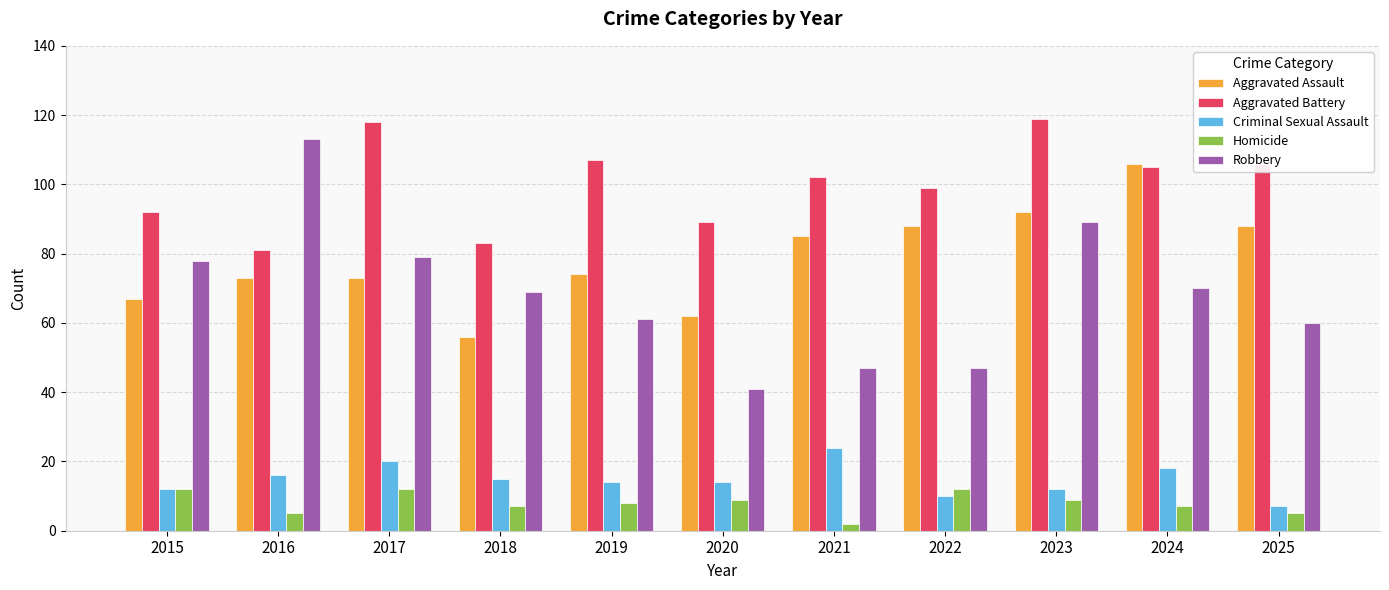

Reading left to right, extract all data points from this chart.

Aggravated Assault: 67	73	73	56	74	62	85	88	92	106	88
Aggravated Battery: 92	81	118	83	107	89	102	99	119	105	106
Criminal Sexual Assault: 12	16	20	15	14	14	24	10	12	18	7
Homicide: 12	5	12	7	8	9	2	12	9	7	5
Robbery: 78	113	79	69	61	41	47	47	89	70	60